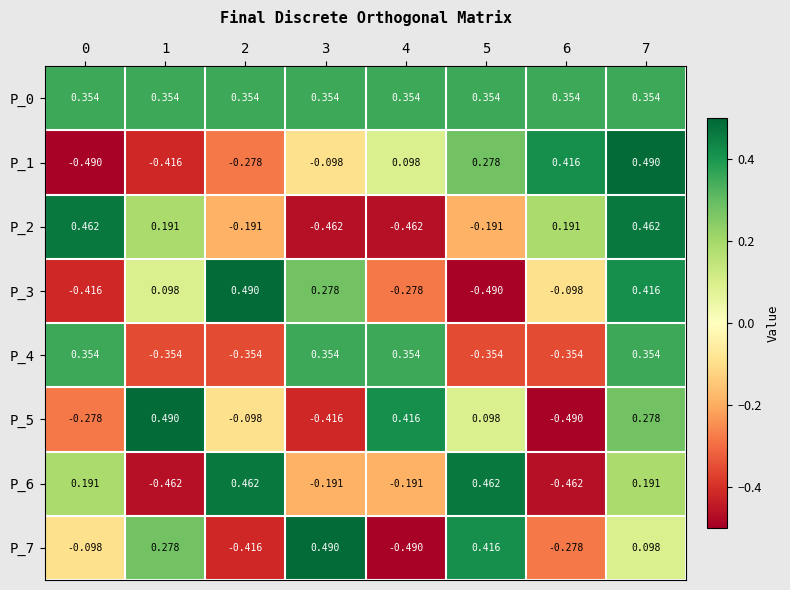

Is the value of P_4 at 7 greater than the value of P_7 at 4?

Yes